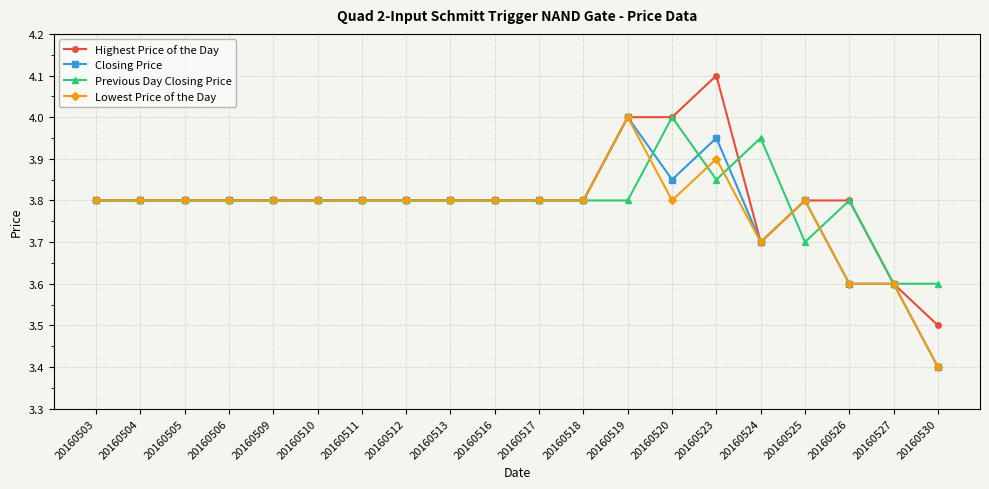

True or false: Lowest Price of the Day and Previous Day Closing Price intersect in this chart.

True